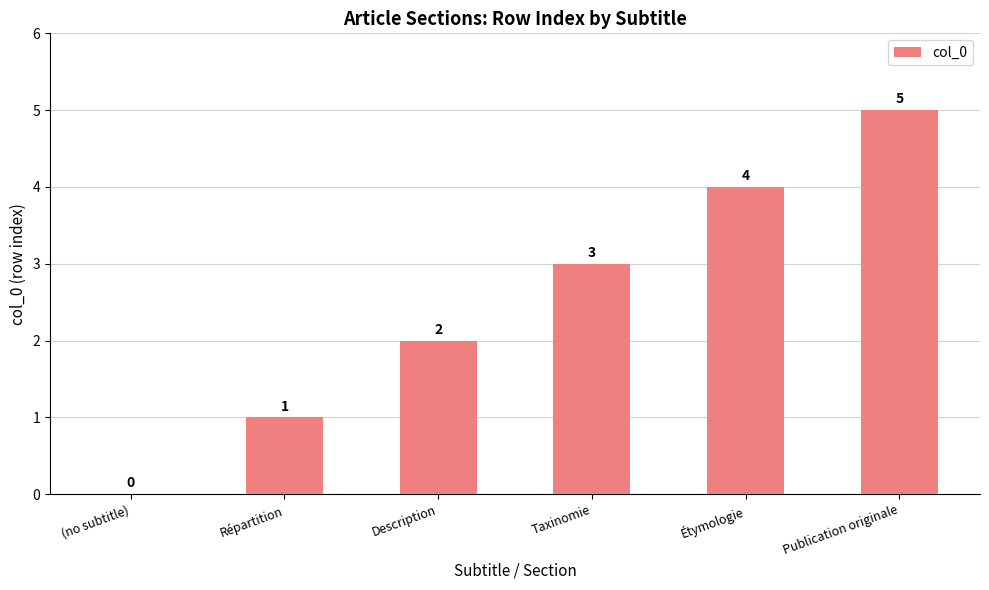

Count the number of categories in the chart.

6